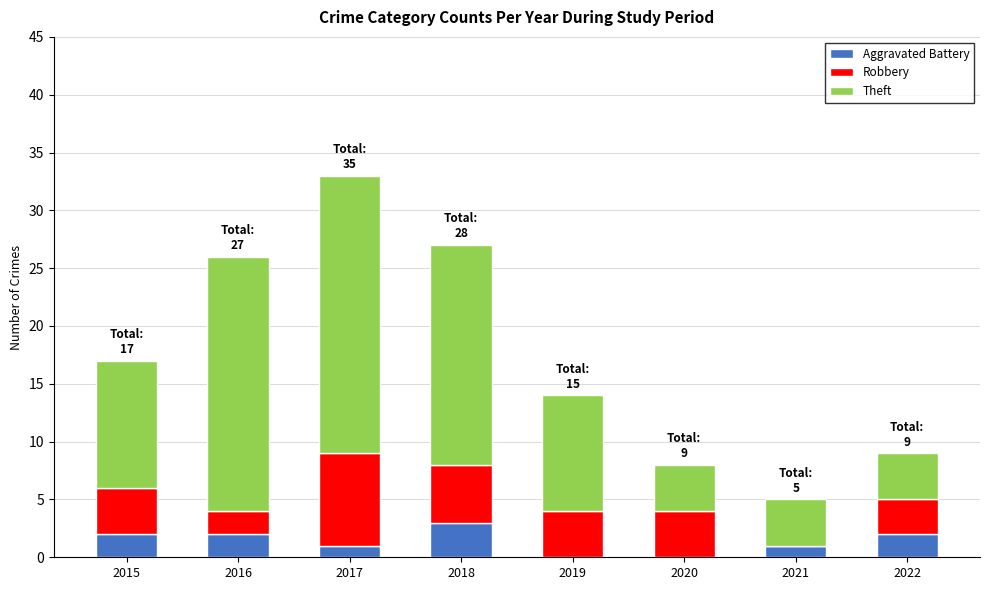

What is the highest value of the Aggravated Battery series?

3